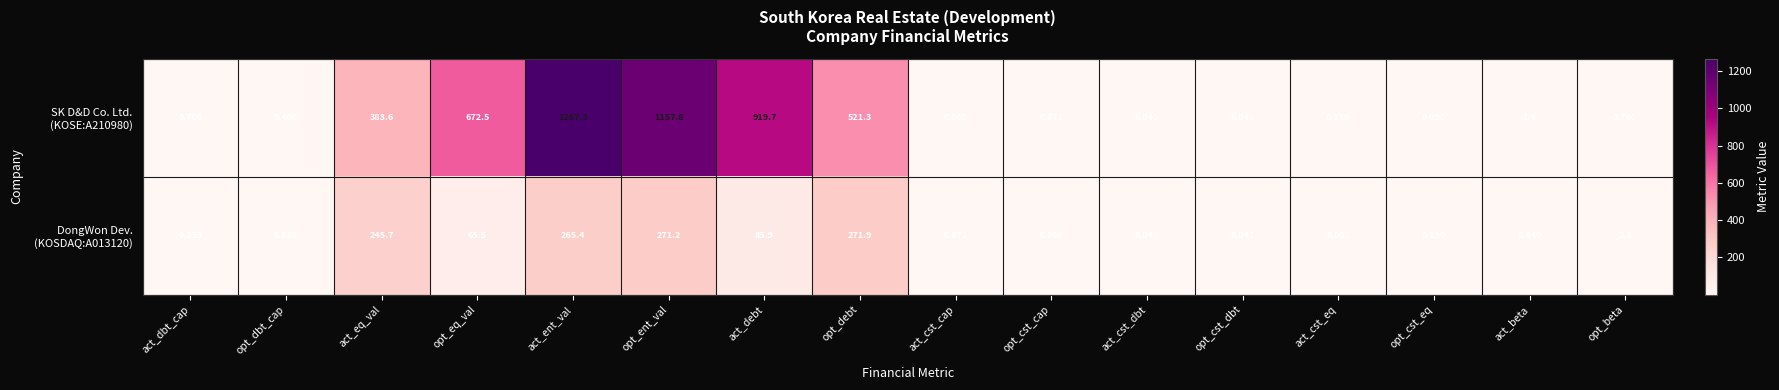

Which label corresponds to the largest value in the chart?

act_ent_val